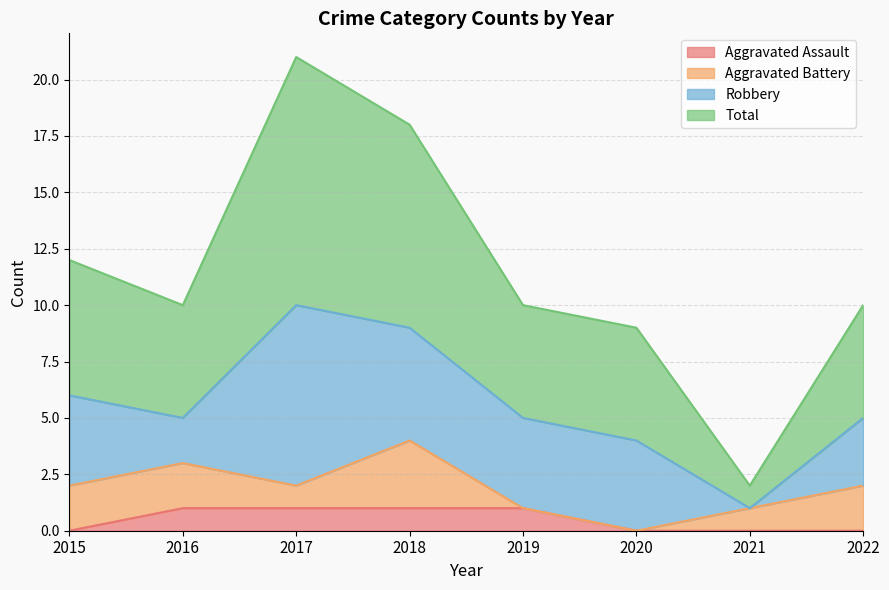

The value of Total at 2017 is 5. True or false?

False